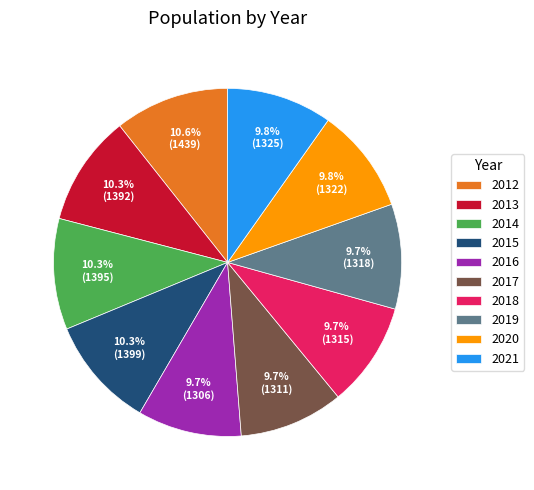

Is 2021 the majority of the pie?

No